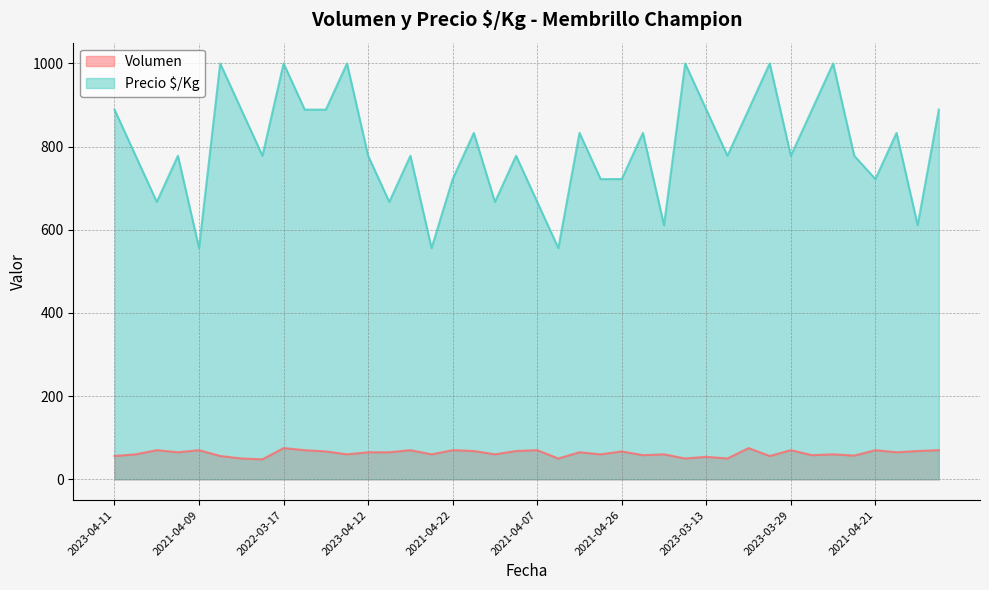

How many lines are shown in the chart?

2